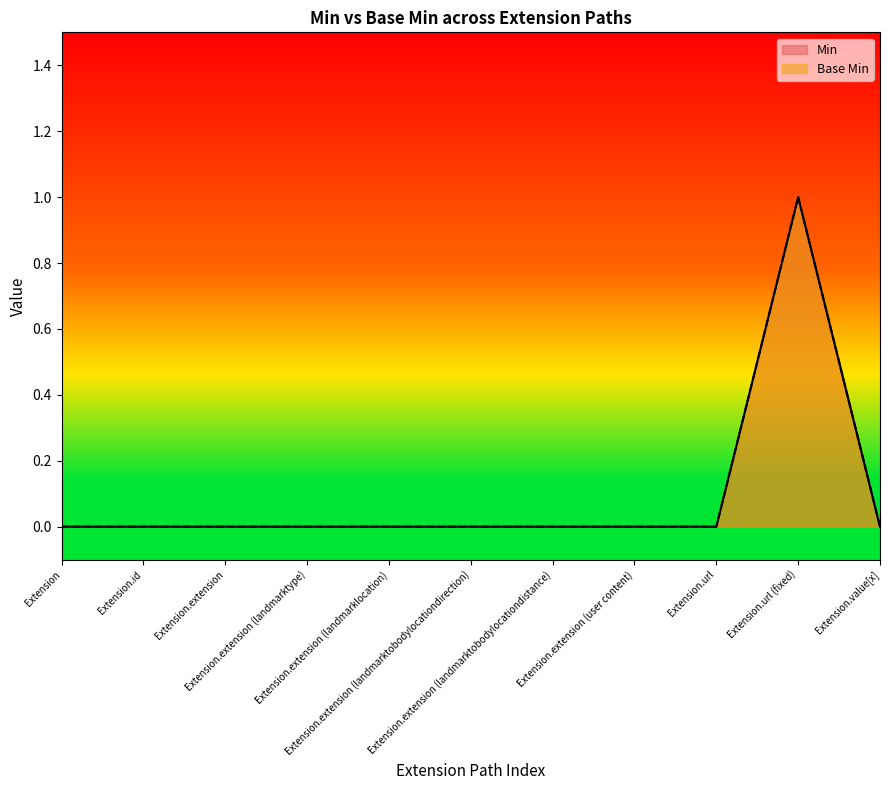

True or false: Base Min and Min cross at least once.

False